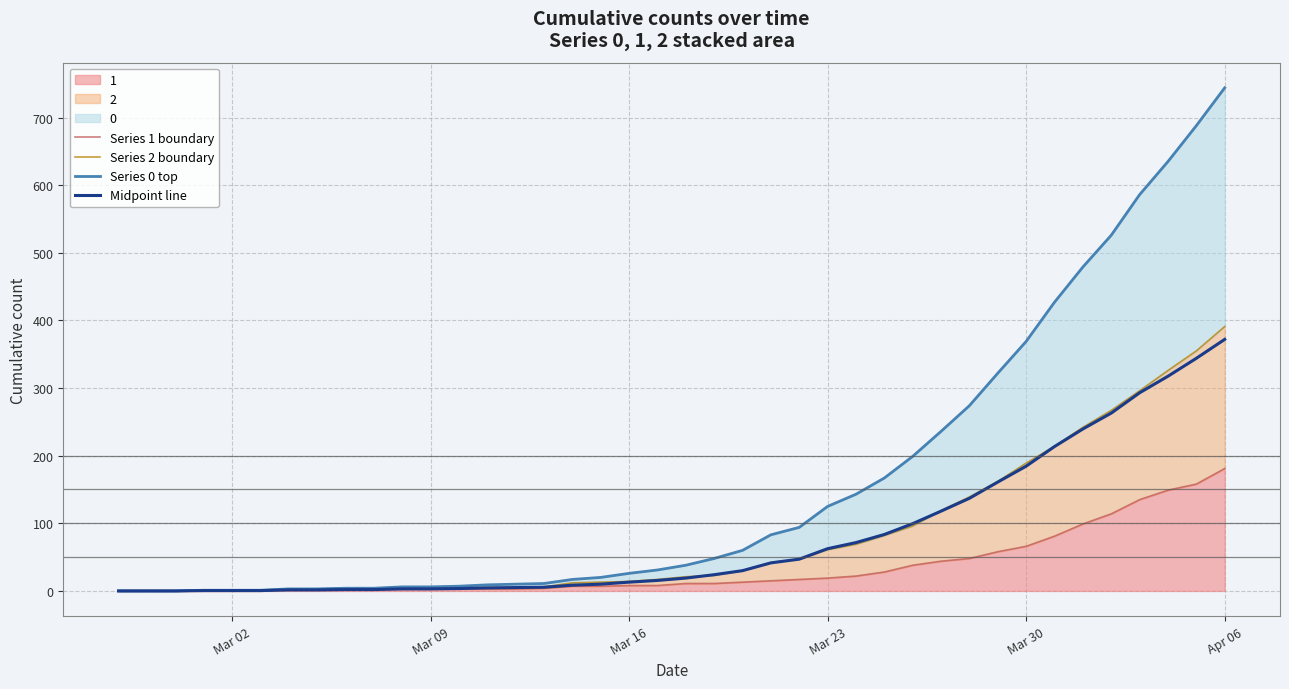

What is the sum of all Series 0 top values?

6403.0